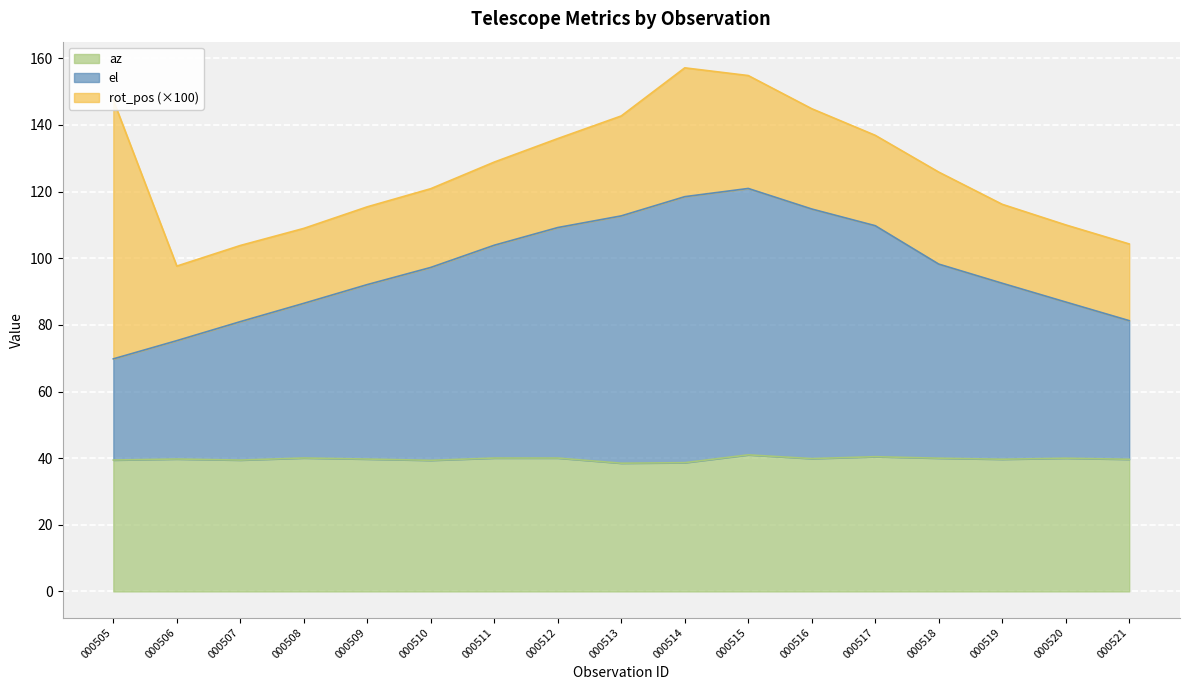

True or false: az and el intersect in this chart.

False